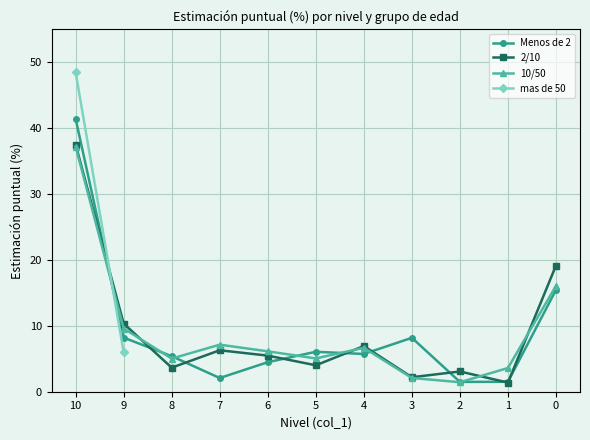

At which category is the sum across all series the highest?

10